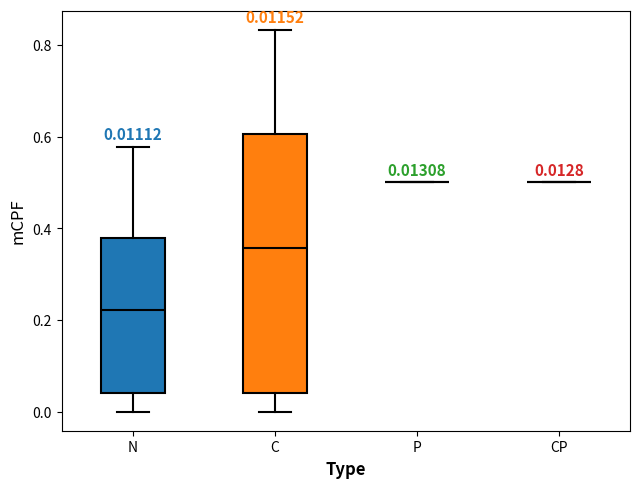

Comparing the boxes themselves (not the whiskers), which one is the tallest?

C